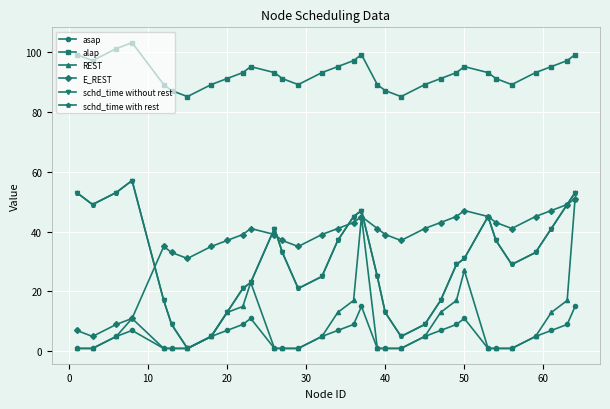

Does the chart display data point markers on the line(s)?

Yes